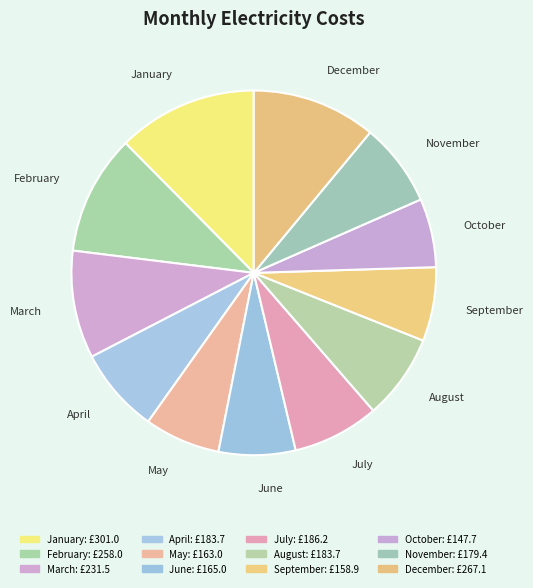

Is there any slice that represents more than half of the pie?

No